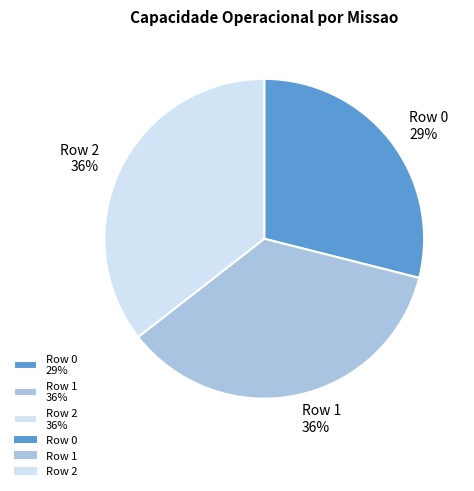

Do Row 0 29% and Row 2 36% together represent more than half of the pie?

Yes